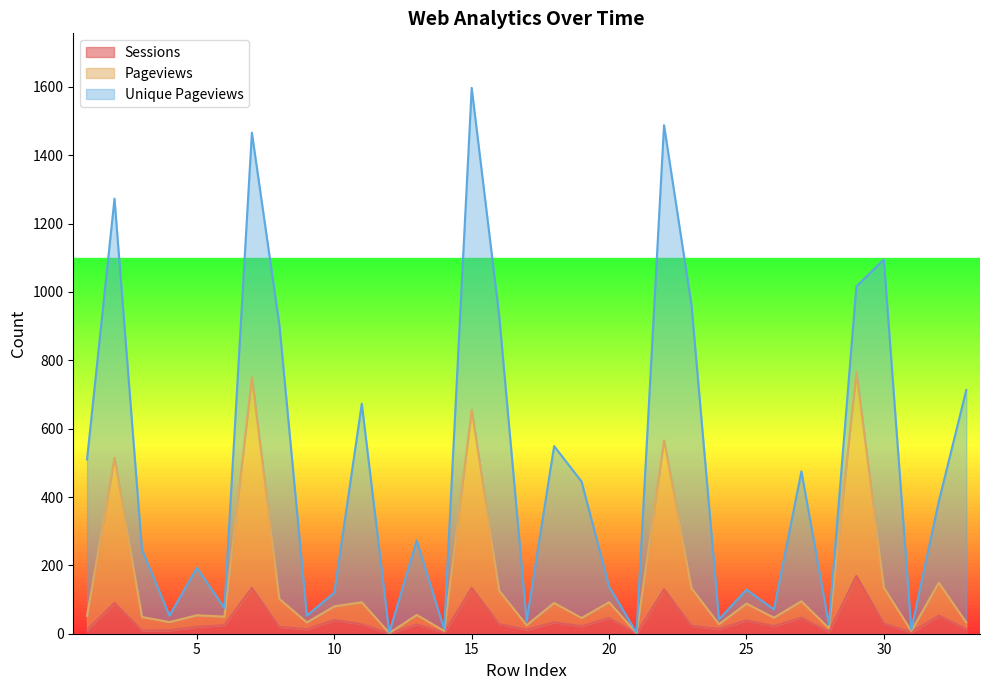

At which label does Sessions reach its peak?

29